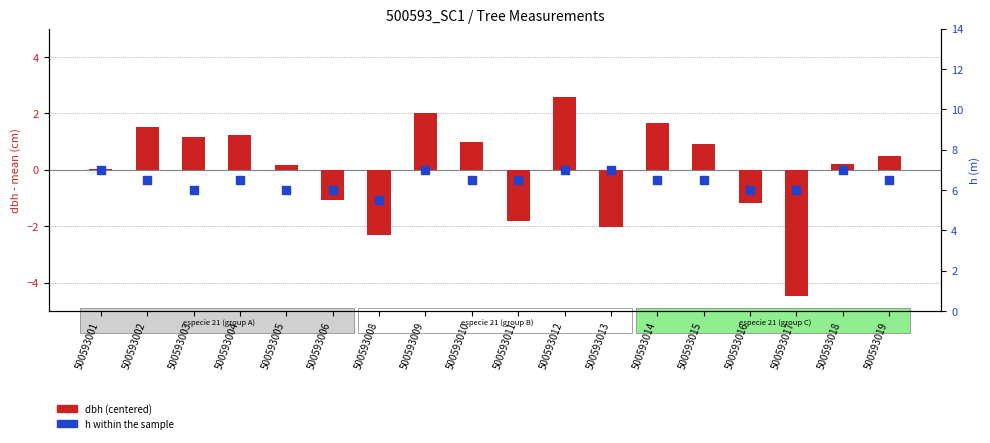

At how many categories does at least one series exceed -3?

18